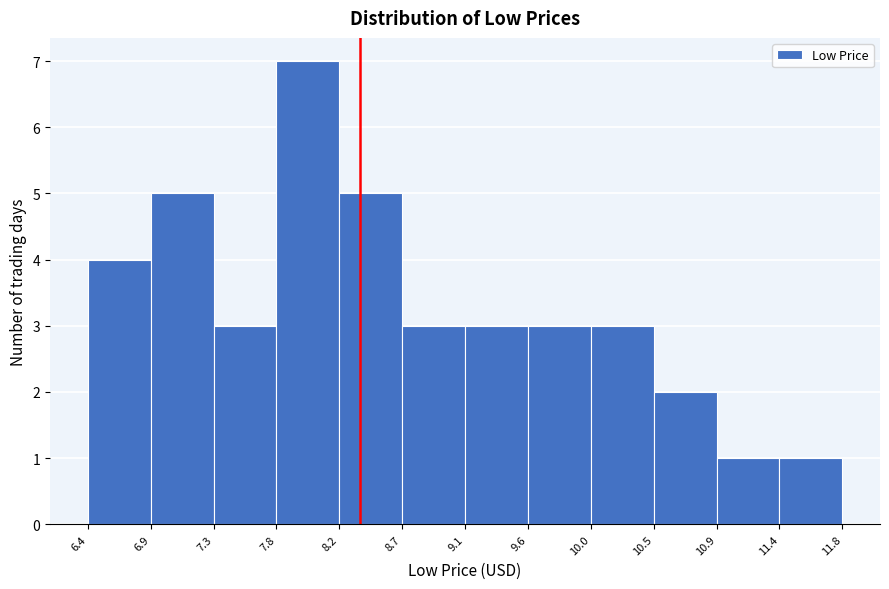

What is the height of the bar covering 7.8 to 8.2 on the x-axis? The values are not printed on the chart, so give them approximately, as read against the axis.

7